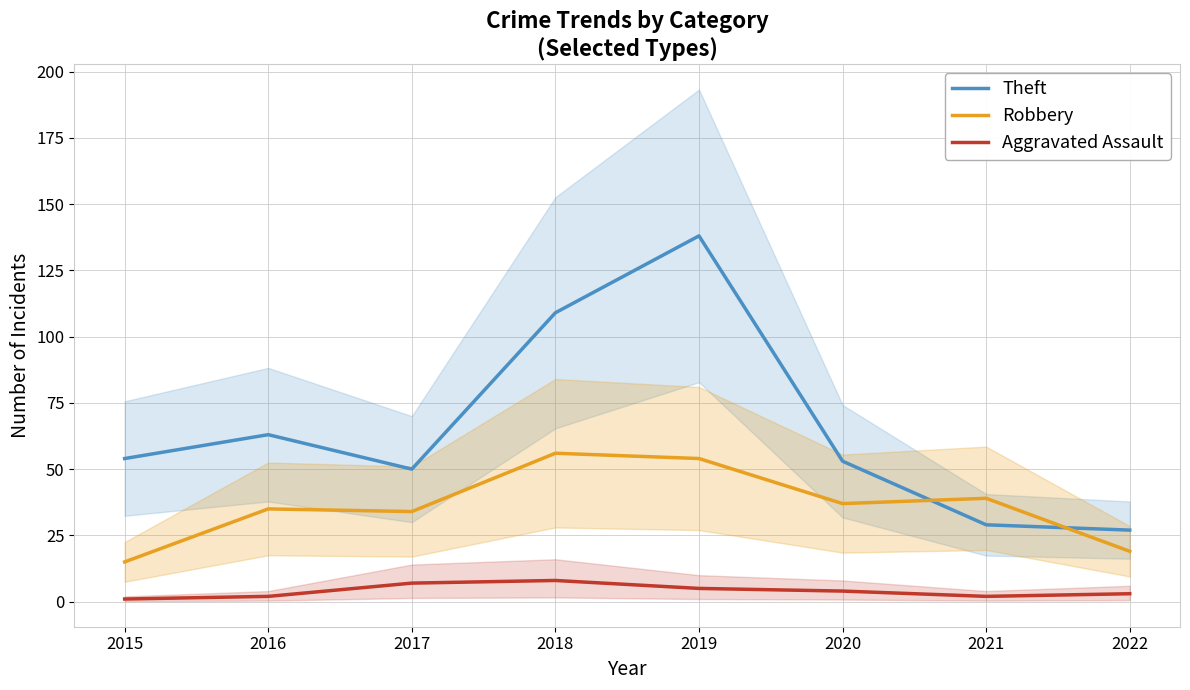

What is the spread (max minus min) of values at 2017?

43